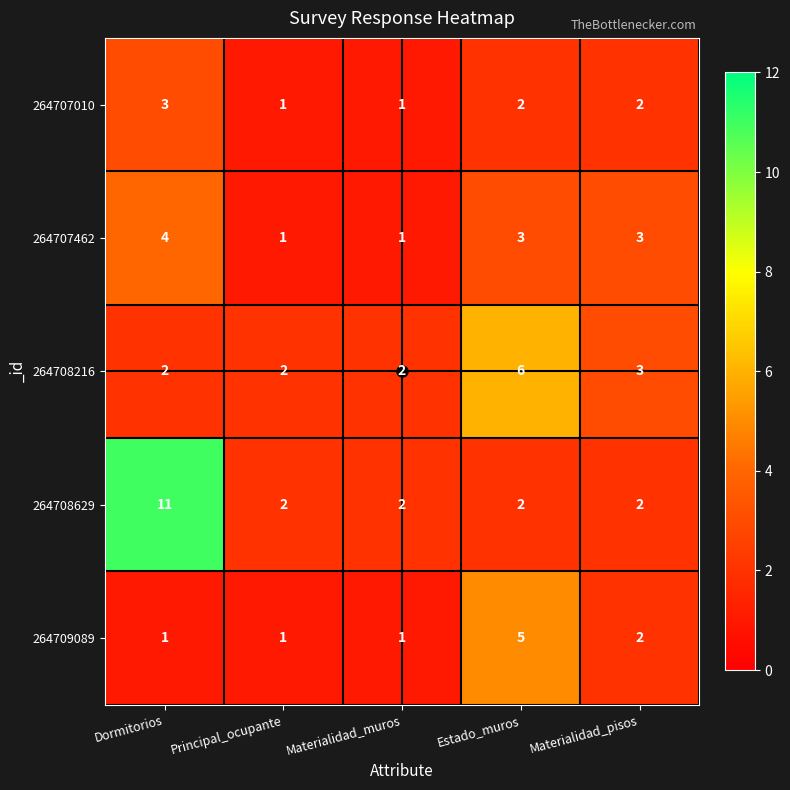

Rank the series by their maximum value, from lowest to highest.

264707010, 264707462, 264709089, 264708216, 264708629